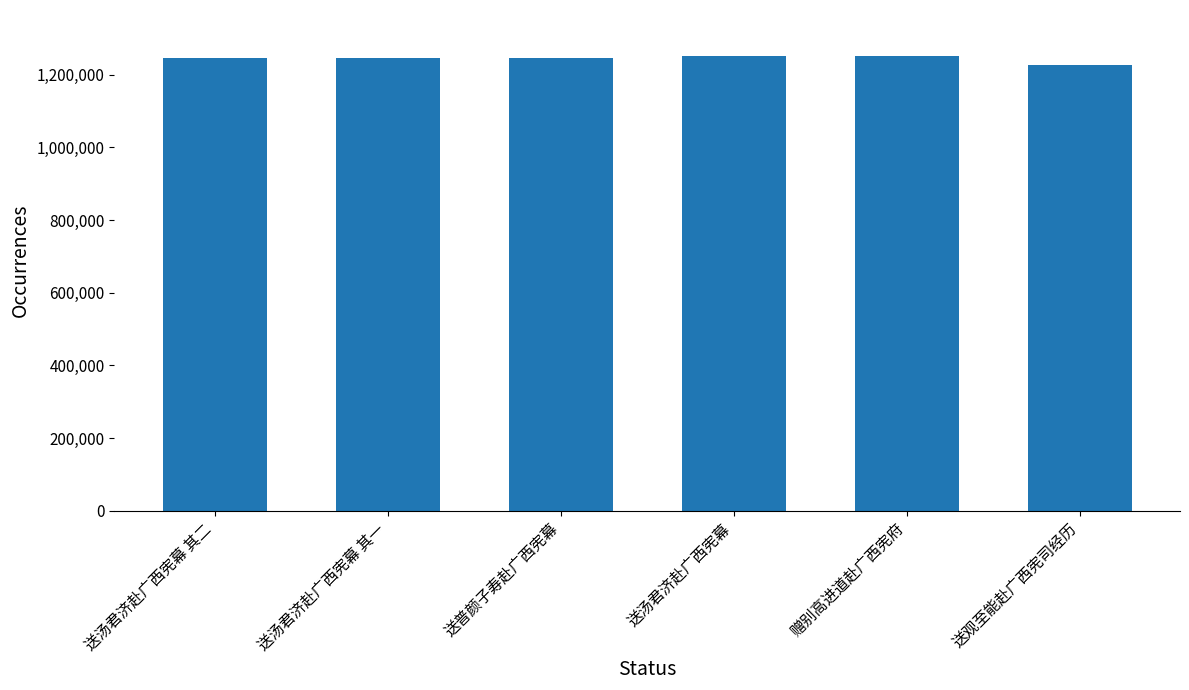

What is the approximate value at 送观至能赴广西宪司经历, to the nearest 100?

1227700